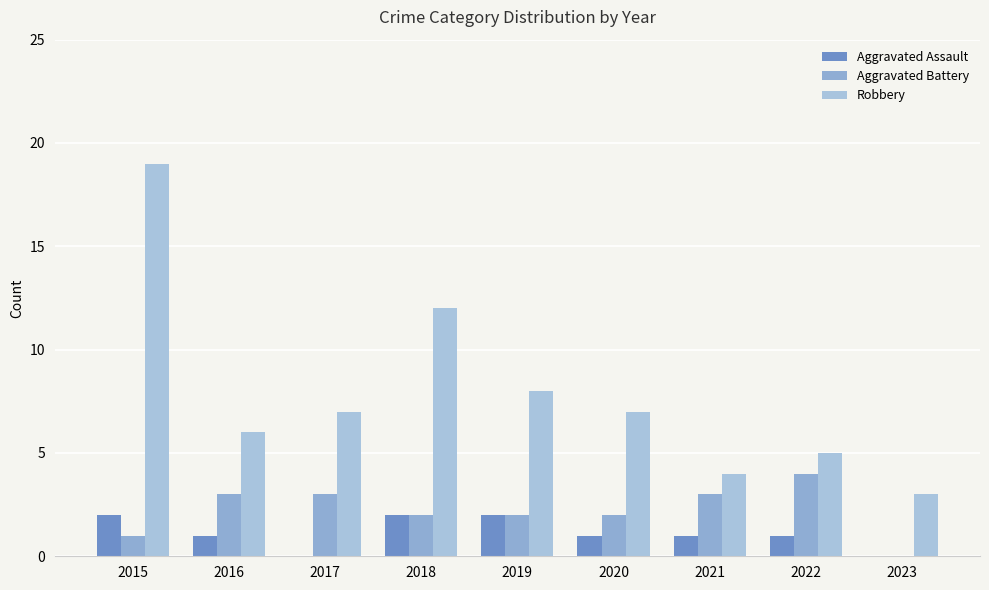

What is the value of the Robbery bar at the 1st from the left?

19